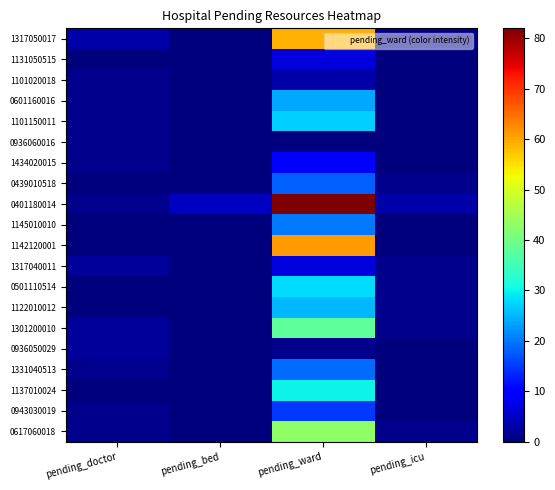

Reading right to left, what are all the values shown in this chart?

1317050017: pending_icu=1	pending_ward=59	pending_bed=0	pending_doctor=3
1131050515: pending_icu=0	pending_ward=7	pending_bed=0	pending_doctor=0
1101020018: pending_icu=0	pending_ward=3	pending_bed=0	pending_doctor=1
0601160016: pending_icu=0	pending_ward=24	pending_bed=0	pending_doctor=1
1101150011: pending_icu=0	pending_ward=27	pending_bed=0	pending_doctor=1
0936060016: pending_icu=0	pending_ward=0	pending_bed=0	pending_doctor=1
1434020015: pending_icu=0	pending_ward=9	pending_bed=0	pending_doctor=1
0439010518: pending_icu=1	pending_ward=18	pending_bed=0	pending_doctor=0
0401180014: pending_icu=3	pending_ward=82	pending_bed=5	pending_doctor=1
1145010010: pending_icu=0	pending_ward=20	pending_bed=0	pending_doctor=0
1142120001: pending_icu=0	pending_ward=61	pending_bed=0	pending_doctor=0
1317040011: pending_icu=1	pending_ward=7	pending_bed=0	pending_doctor=2
0501110514: pending_icu=1	pending_ward=28	pending_bed=0	pending_doctor=0
1122010012: pending_icu=1	pending_ward=25	pending_bed=0	pending_doctor=0
1301200010: pending_icu=1	pending_ward=38	pending_bed=0	pending_doctor=2
0936050029: pending_icu=0	pending_ward=1	pending_bed=0	pending_doctor=2
1331040513: pending_icu=0	pending_ward=19	pending_bed=0	pending_doctor=1
1137010024: pending_icu=0	pending_ward=30	pending_bed=0	pending_doctor=0
0943030019: pending_icu=0	pending_ward=15	pending_bed=0	pending_doctor=1
0617060018: pending_icu=1	pending_ward=43	pending_bed=0	pending_doctor=1